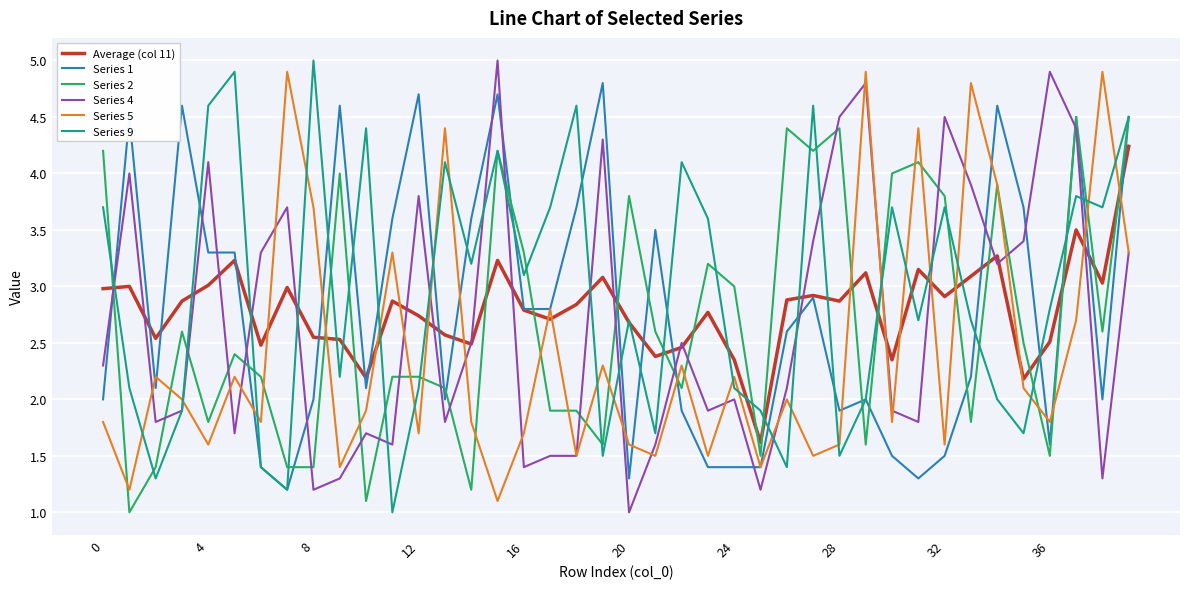

True or false: Series 2 and Average (col 11) cross at least once.

True